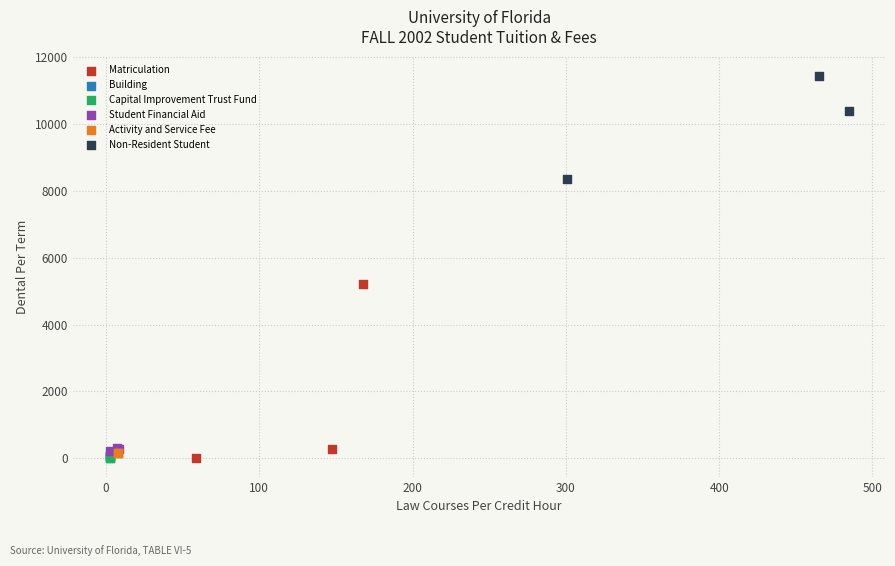

Which series reaches the maximum Y coordinate?

Non-Resident Student